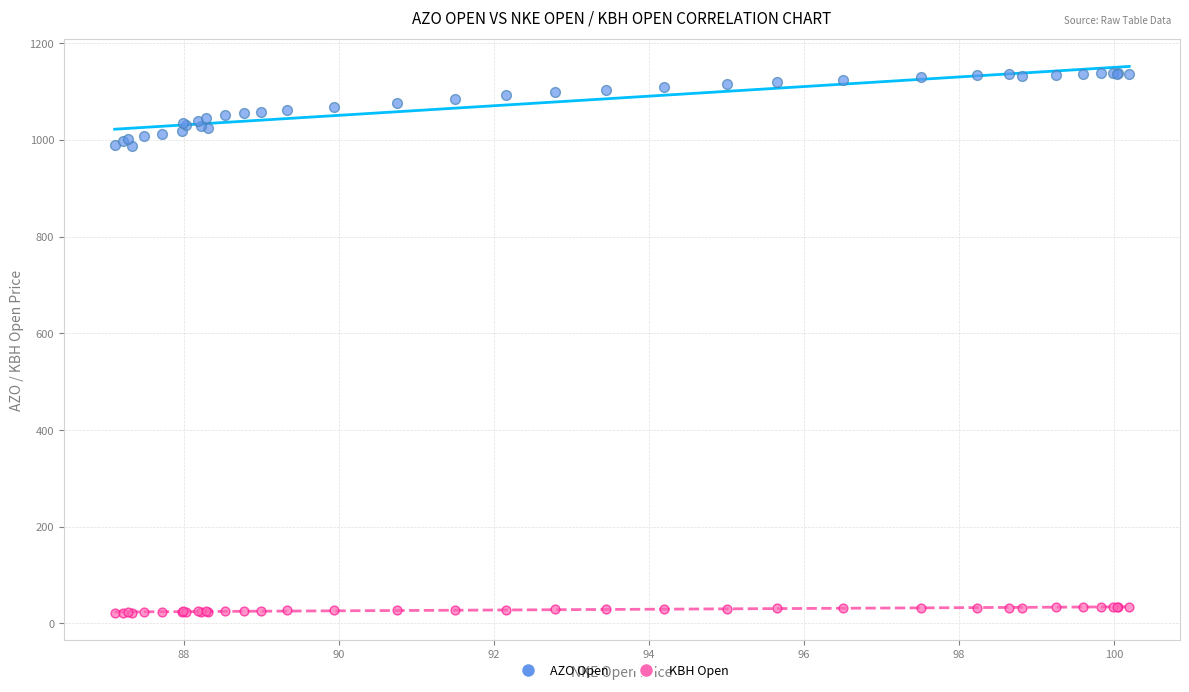

Which series reaches the maximum Y coordinate?

AZO Open